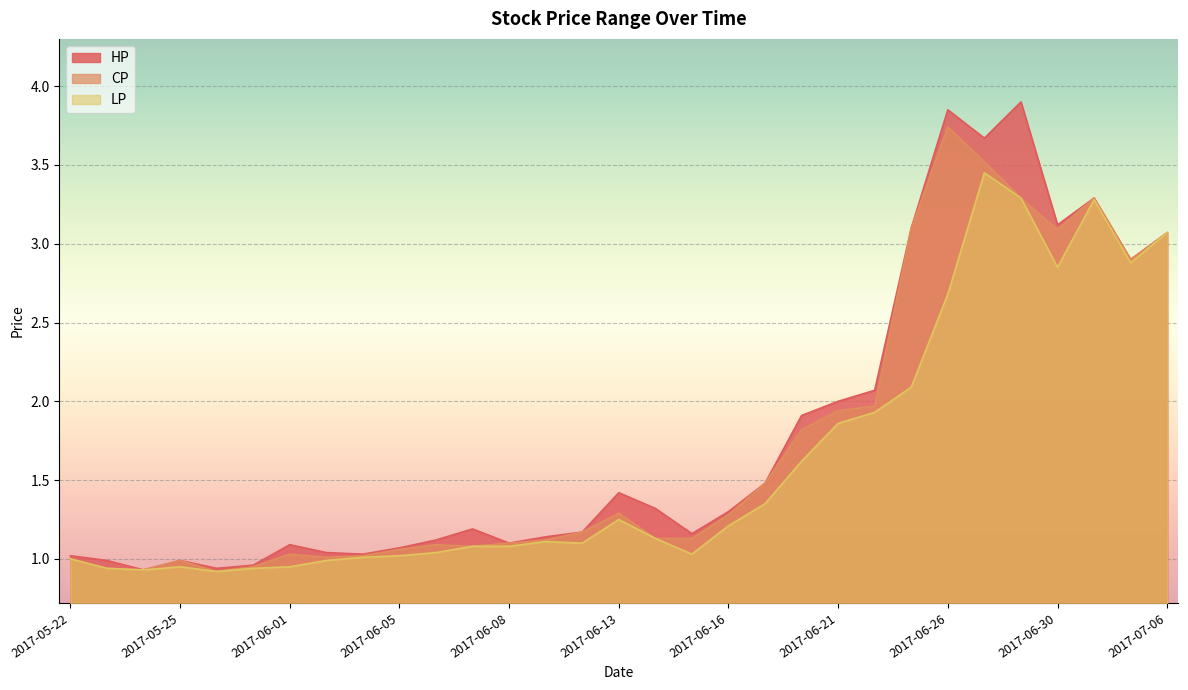

True or false: LP has a value of 2.7 at 2017-06-26.

True